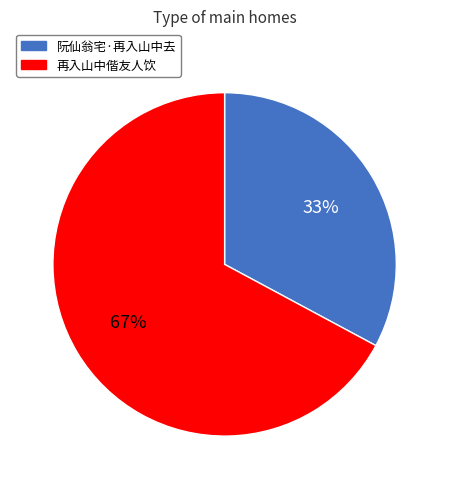

Approximately how many times larger is the value at 阮仙翁宅·再入山中去 compared to 再入山中偕友人饮?

0.5